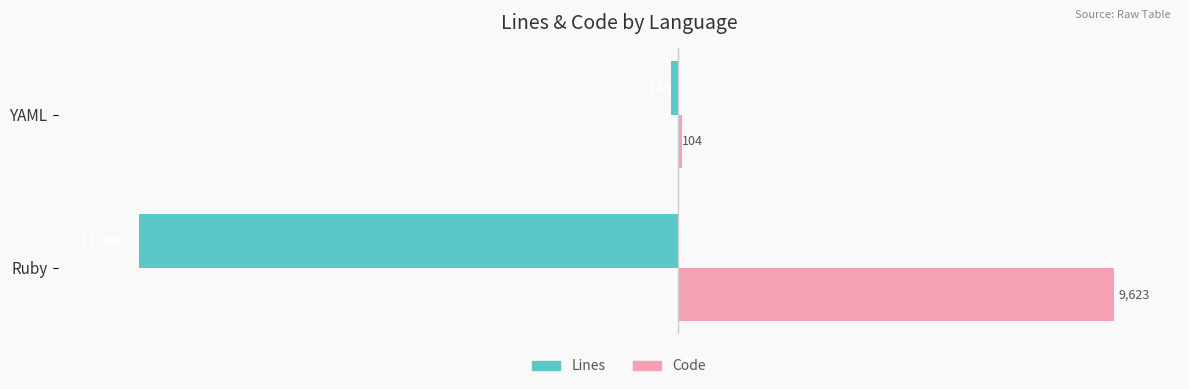

Rank the series at YAML from highest to lowest value.

Code, Lines